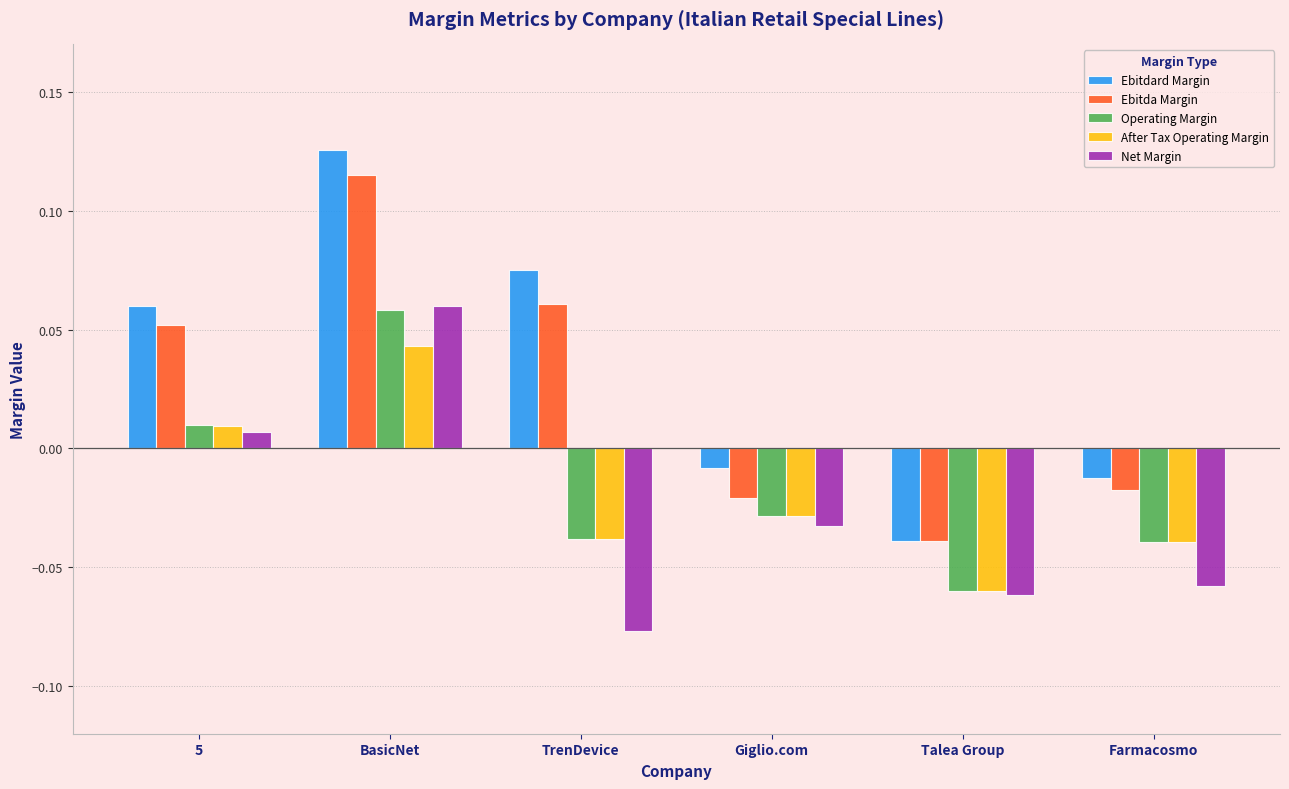

Which series changed the most between 5 and Farmacosmo?

Ebitdard Margin